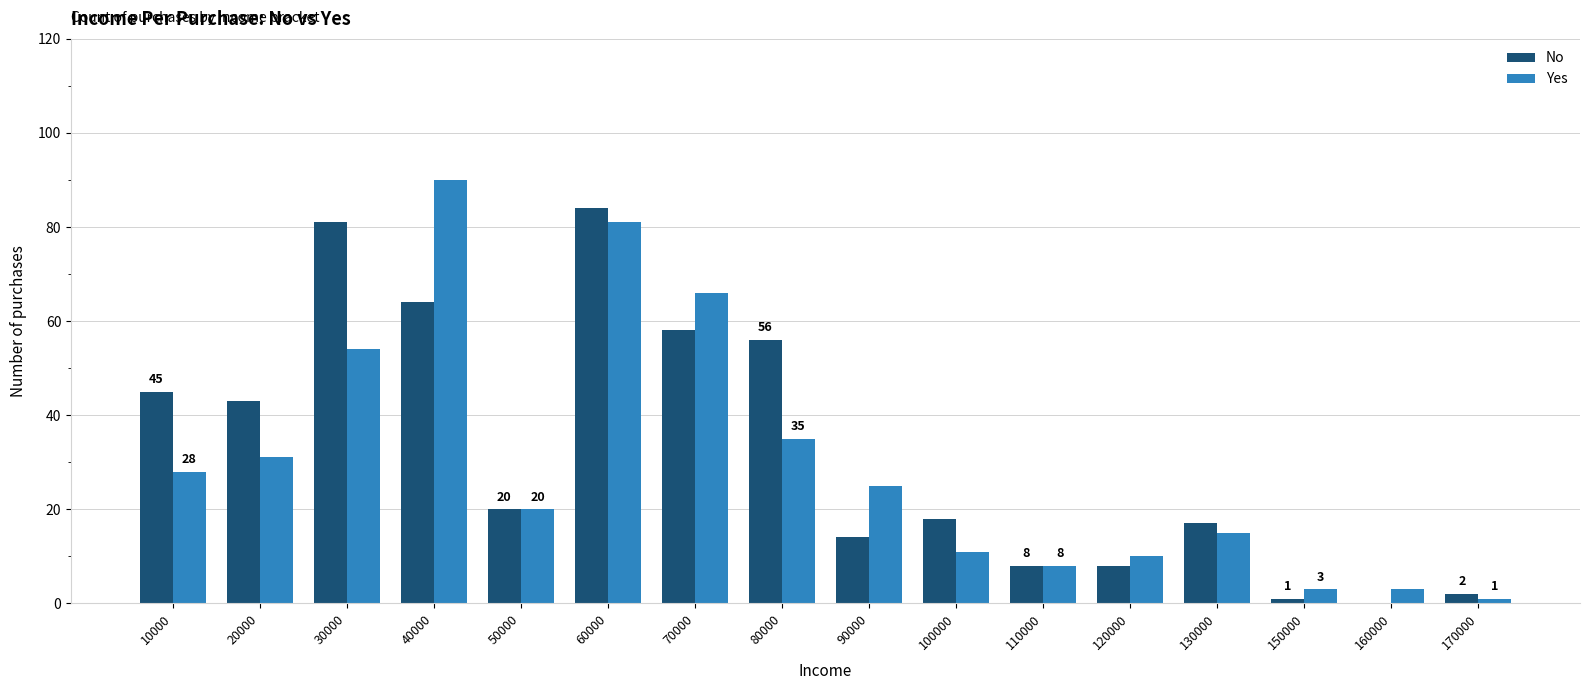

What is the average value of the Yes series?

30